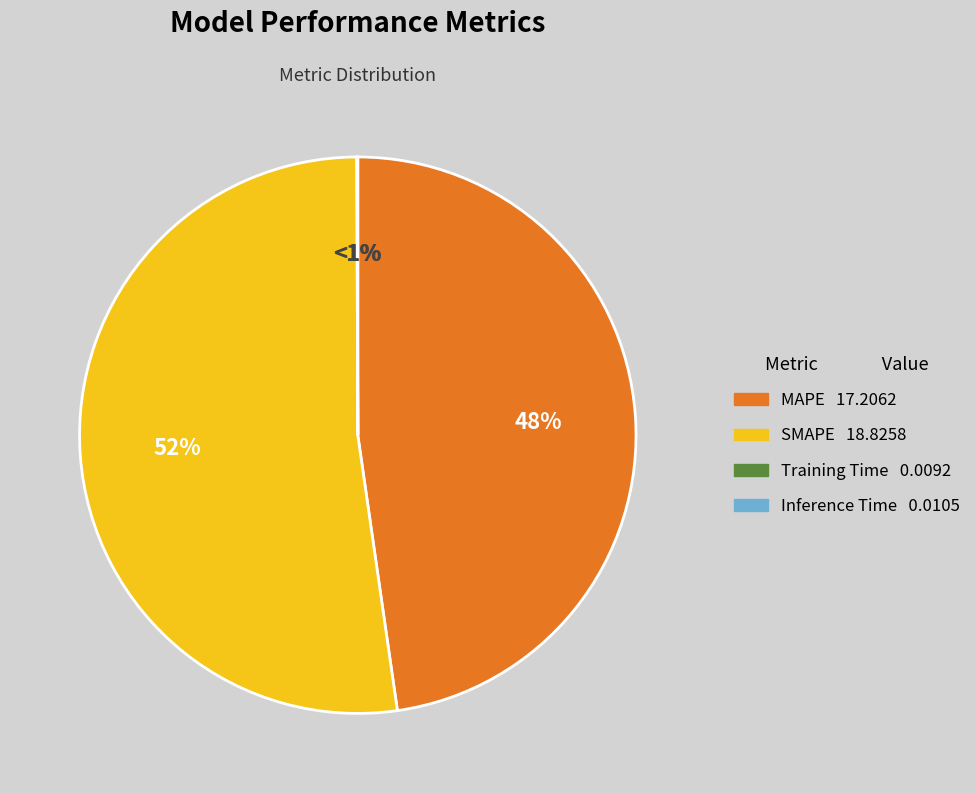

How many segments does this pie chart have?

4